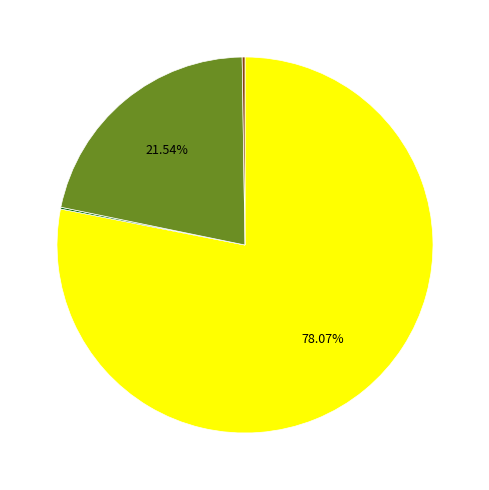

To the nearest percent, what is the difference between the largest and smallest slice percentages?

78%